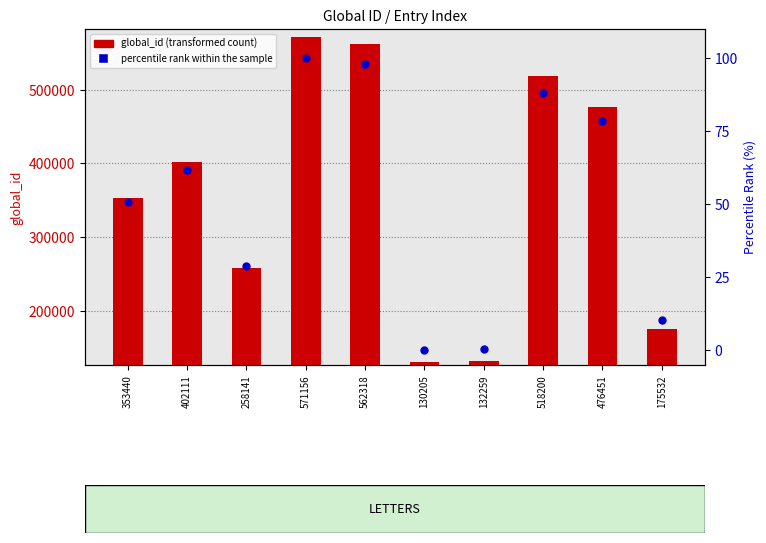

What are all the series names shown in the legend?

global_id (transformed count), percentile rank within the sample